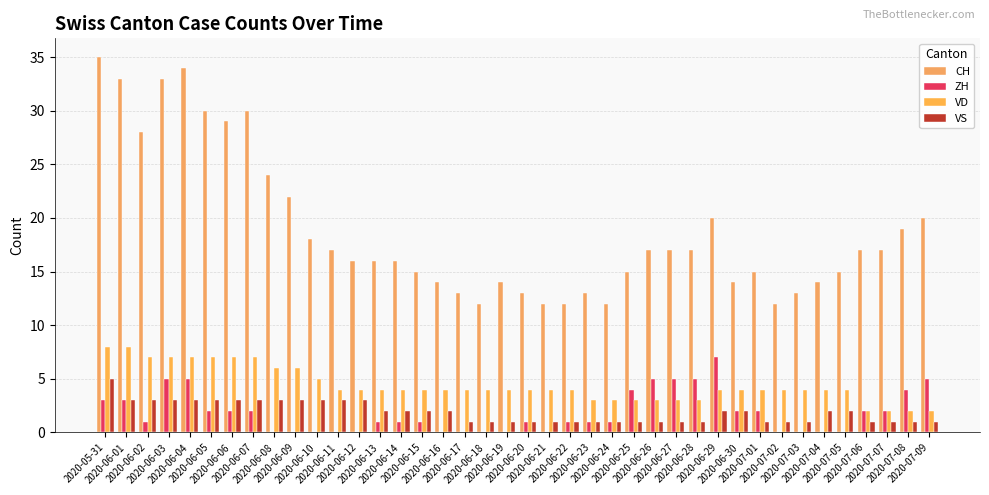

Is it true that ZH equals 0 at 2020-06-21?

True